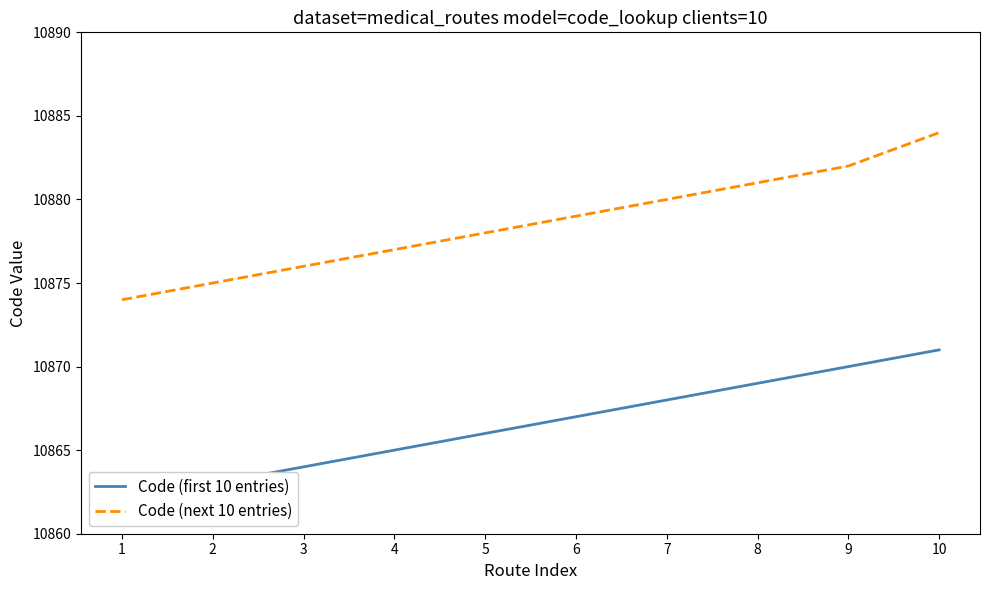

Is it true that Code (first 10 entries) equals 10869 at 8?

True